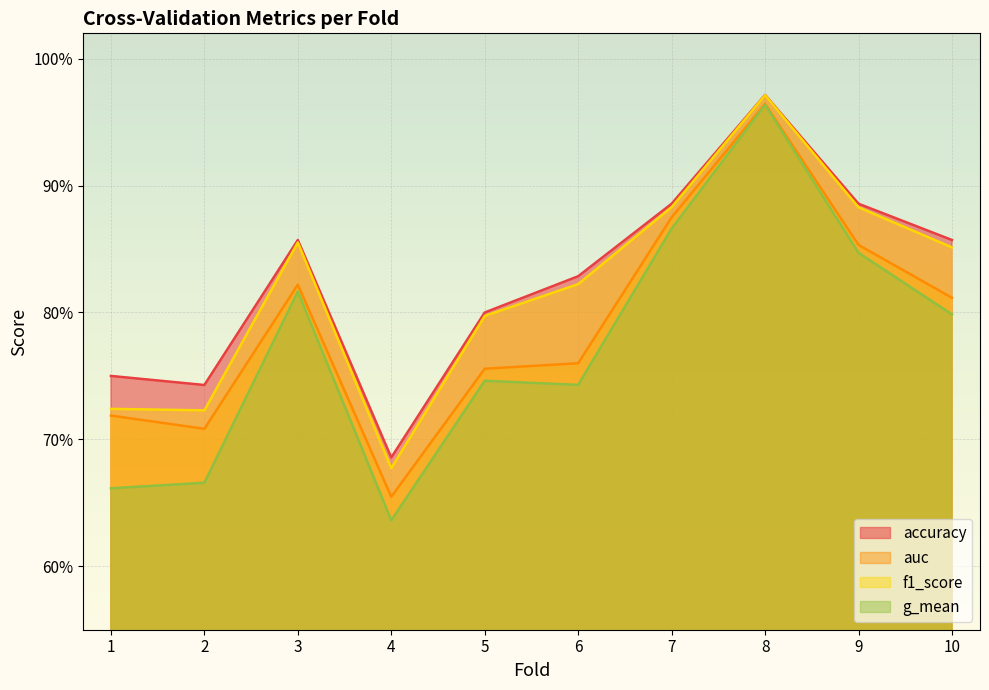

Which label corresponds to the largest value in the chart?

8